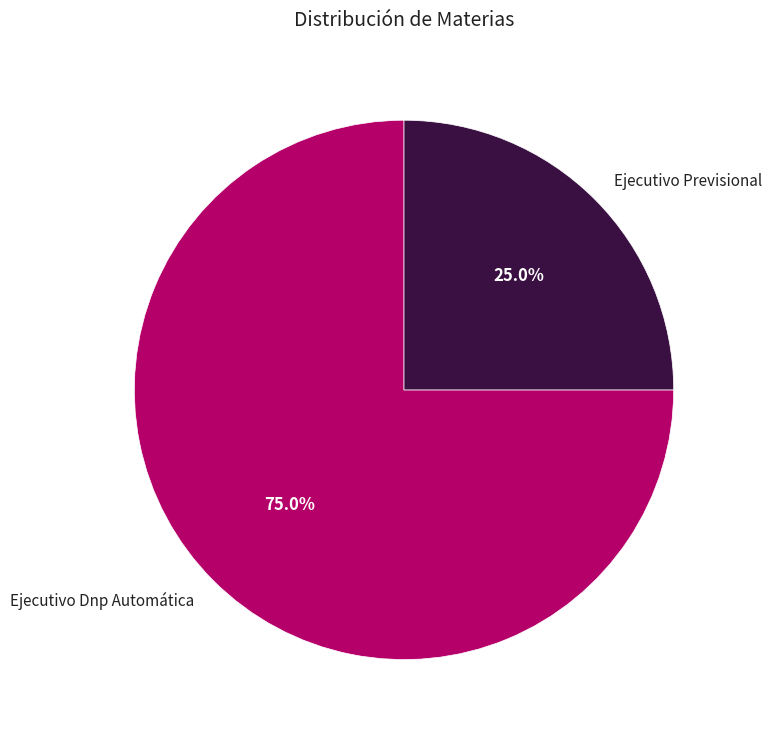

Which slice is the largest?

Ejecutivo Dnp Automática